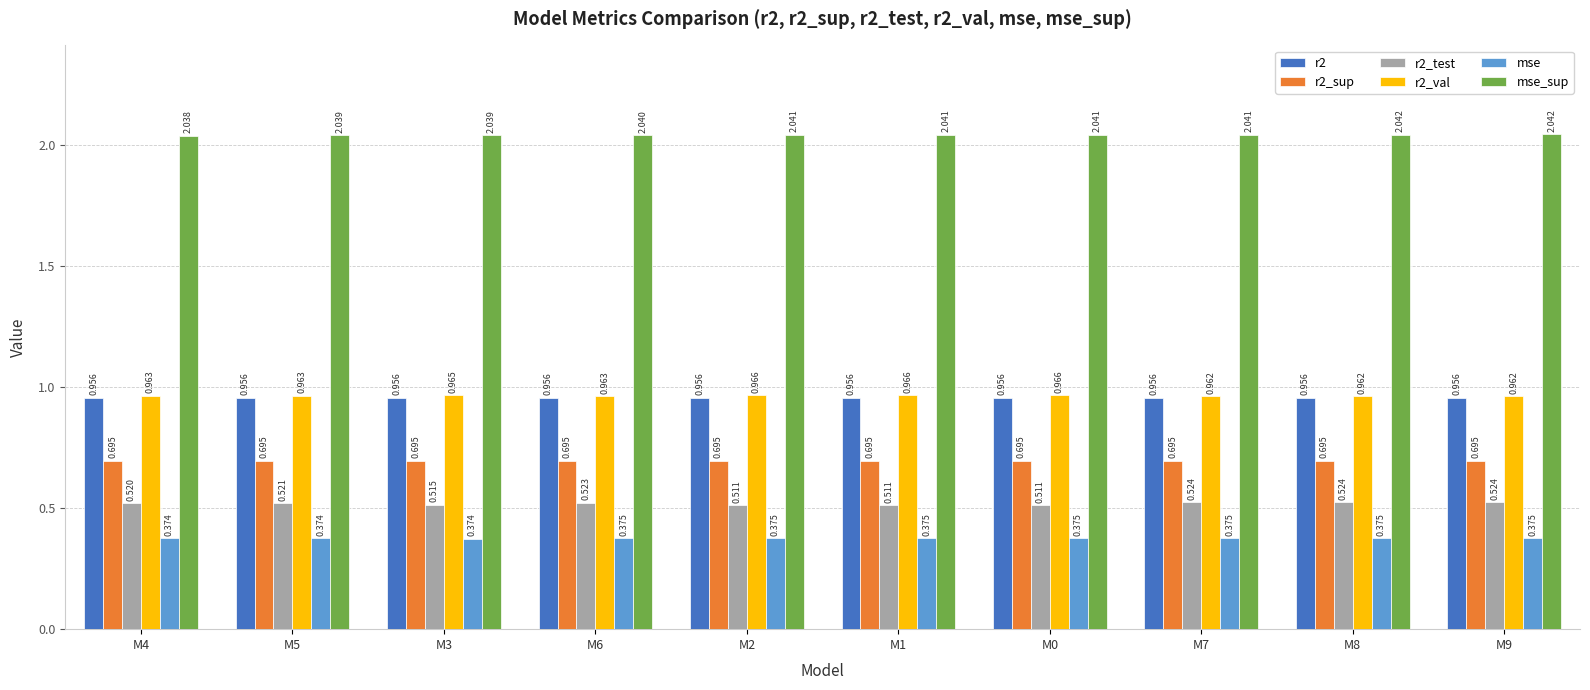

What is the label of the 9th bar from the right?

M5